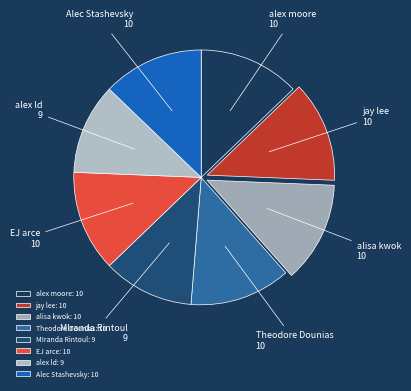

Do Theodore Dounias and MIranda Rintoul together represent more than half of the pie?

No